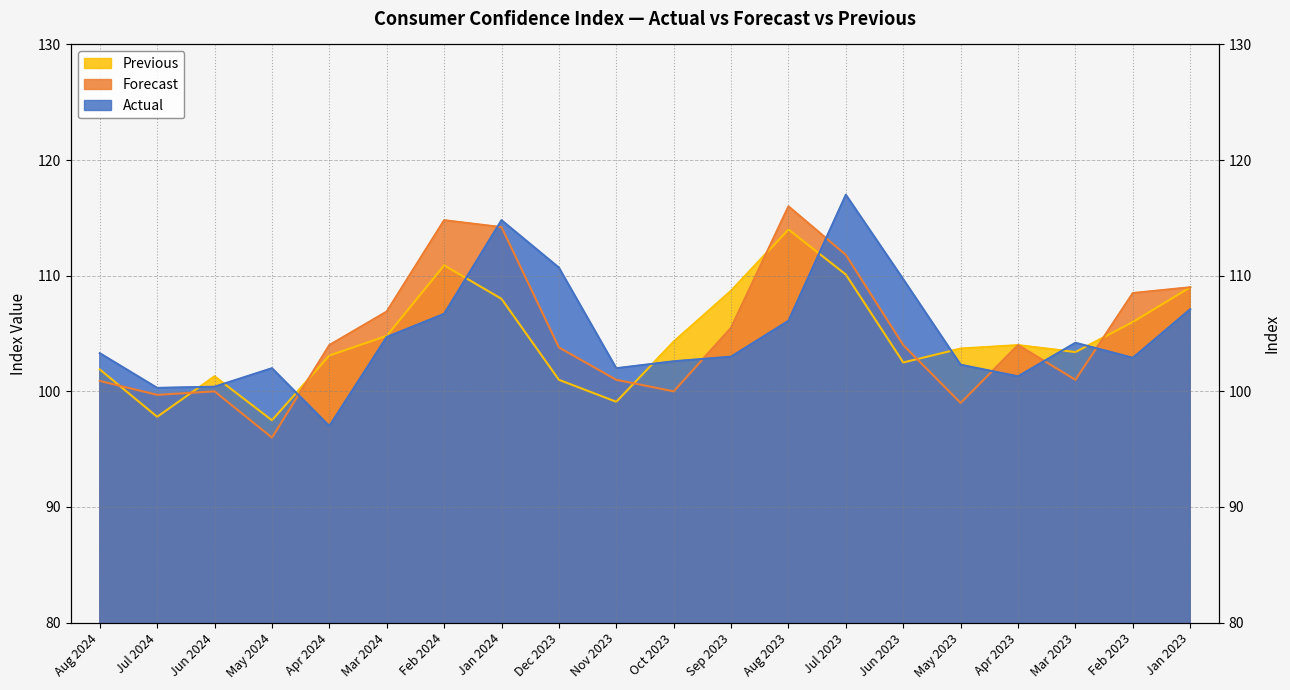

Where is the first local maximum for Previous?

Jun 2024